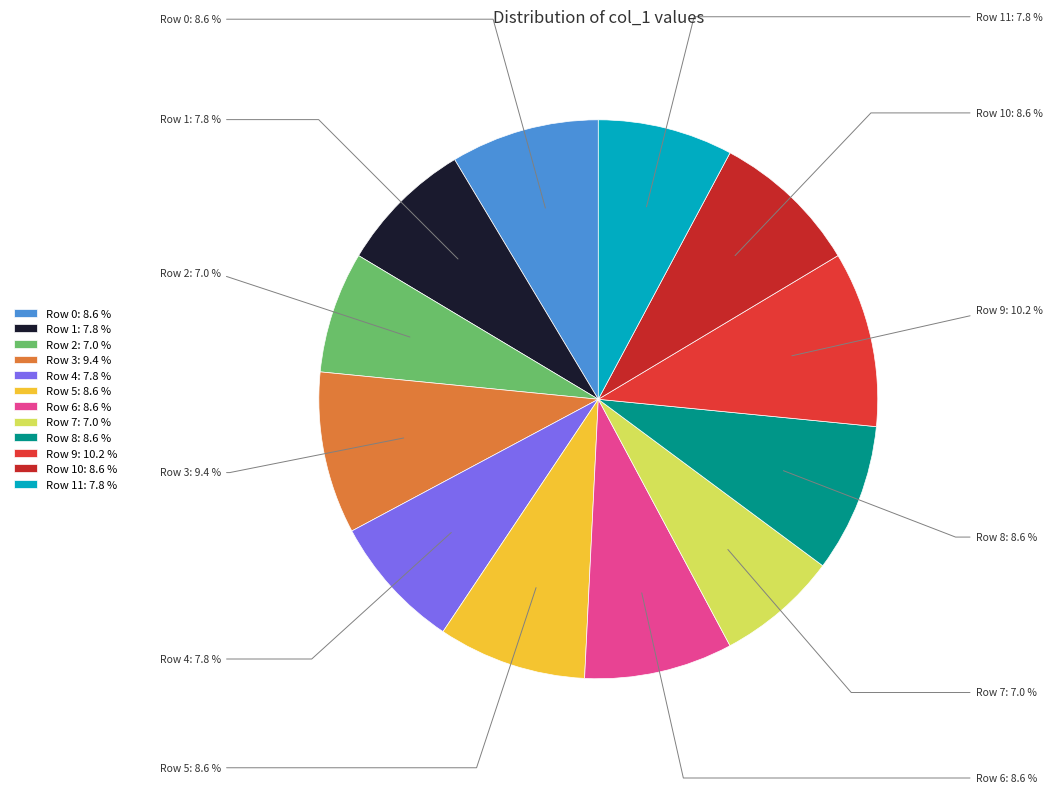

Count the number of slices in the pie.

12